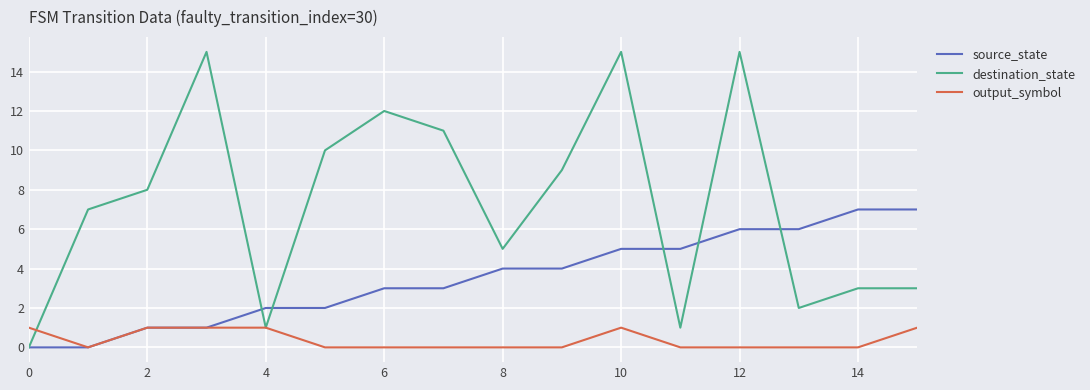

Which series has the widest spread of values?

destination_state